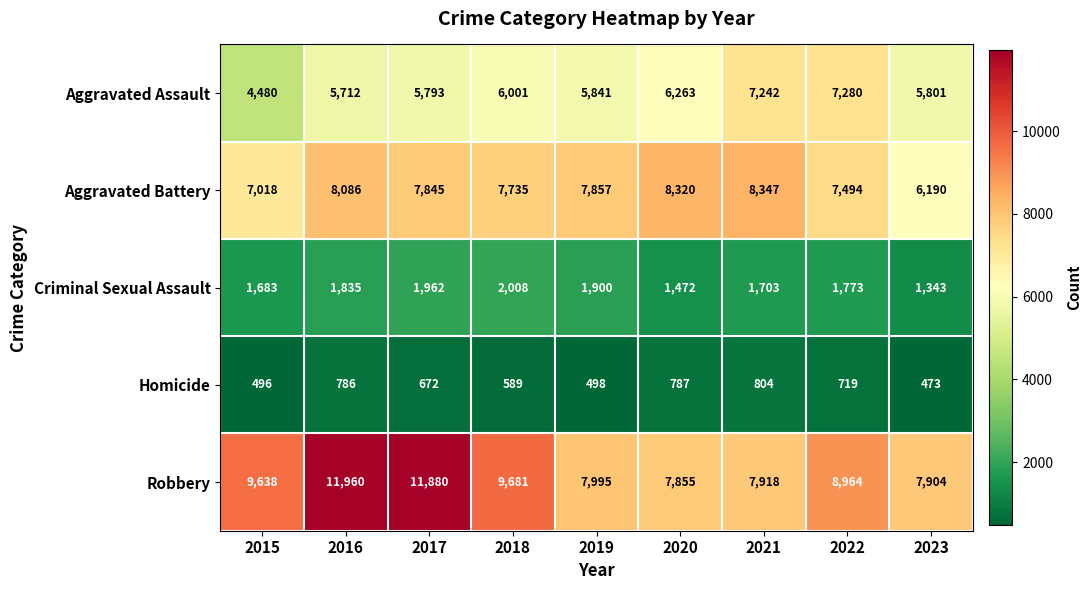

List the series in order of their peak value, lowest first.

Homicide, Criminal Sexual Assault, Aggravated Assault, Aggravated Battery, Robbery